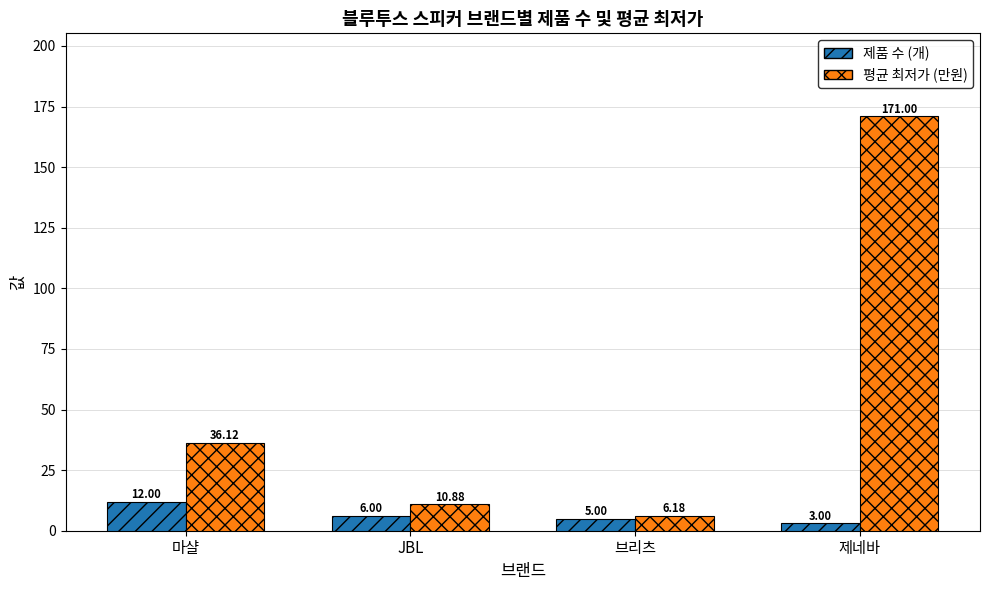

Is it true that 평균 최저가 (만원) equals 36.1 at 마샬?

True